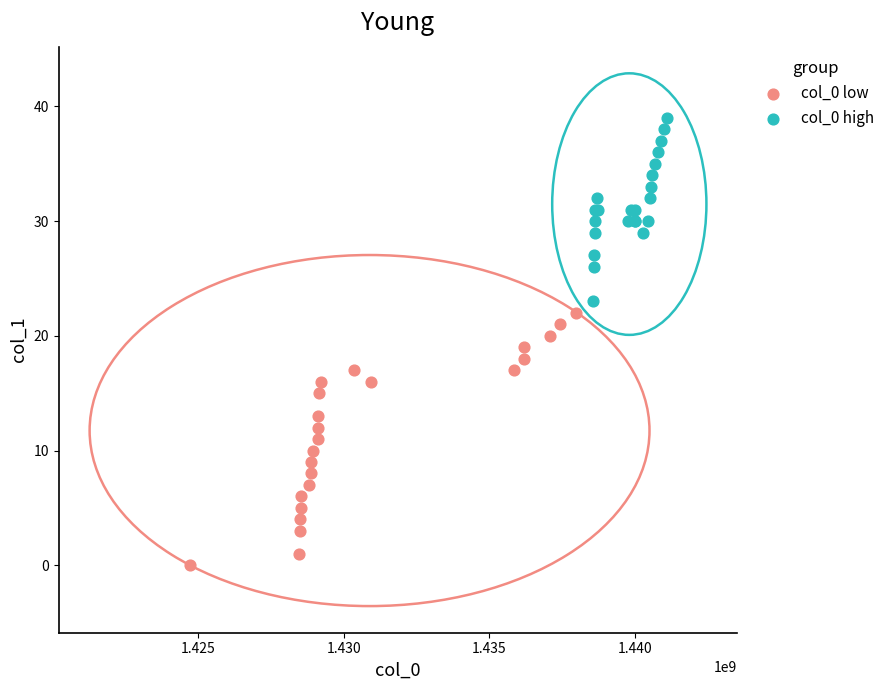

Which series reaches the minimum Y coordinate?

col_0 low